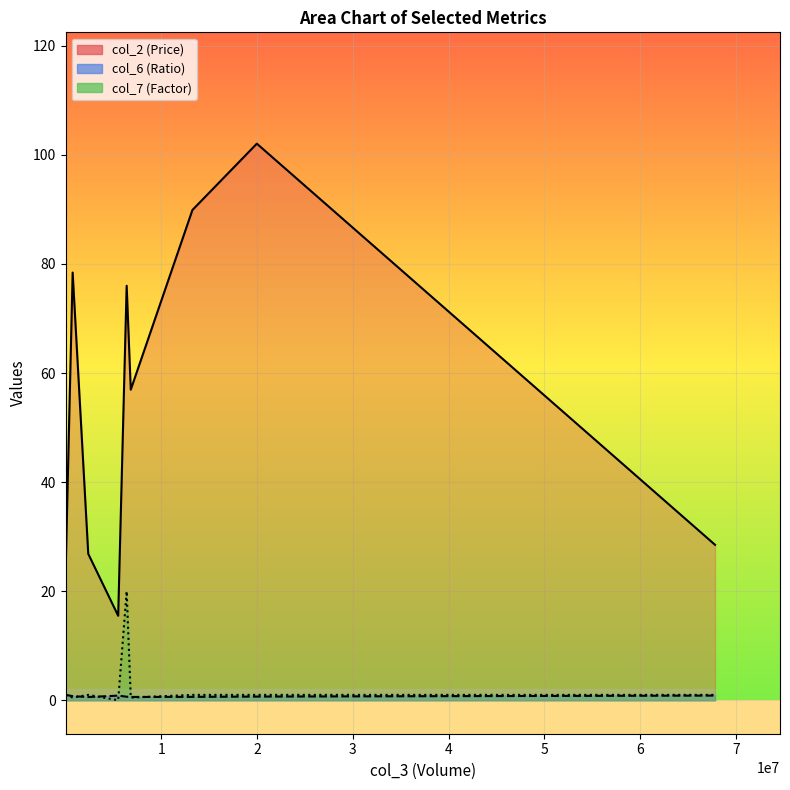

True or false: col_7 and col_6 cross at least once.

True